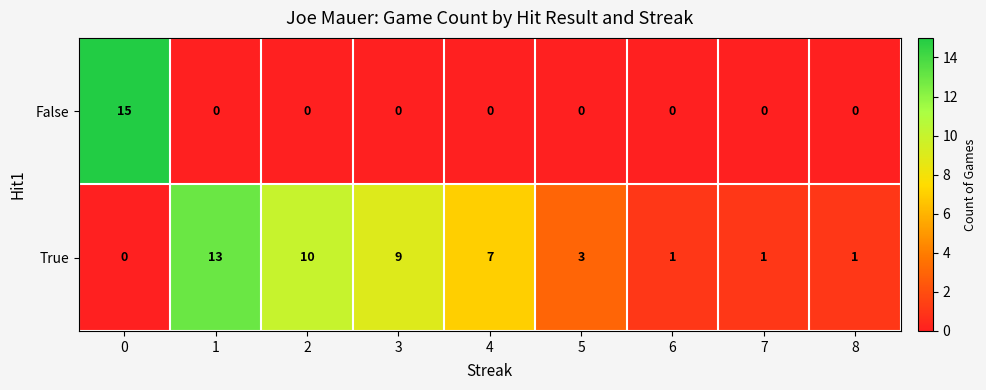

Rank the series at 2 from lowest to highest value.

False, True